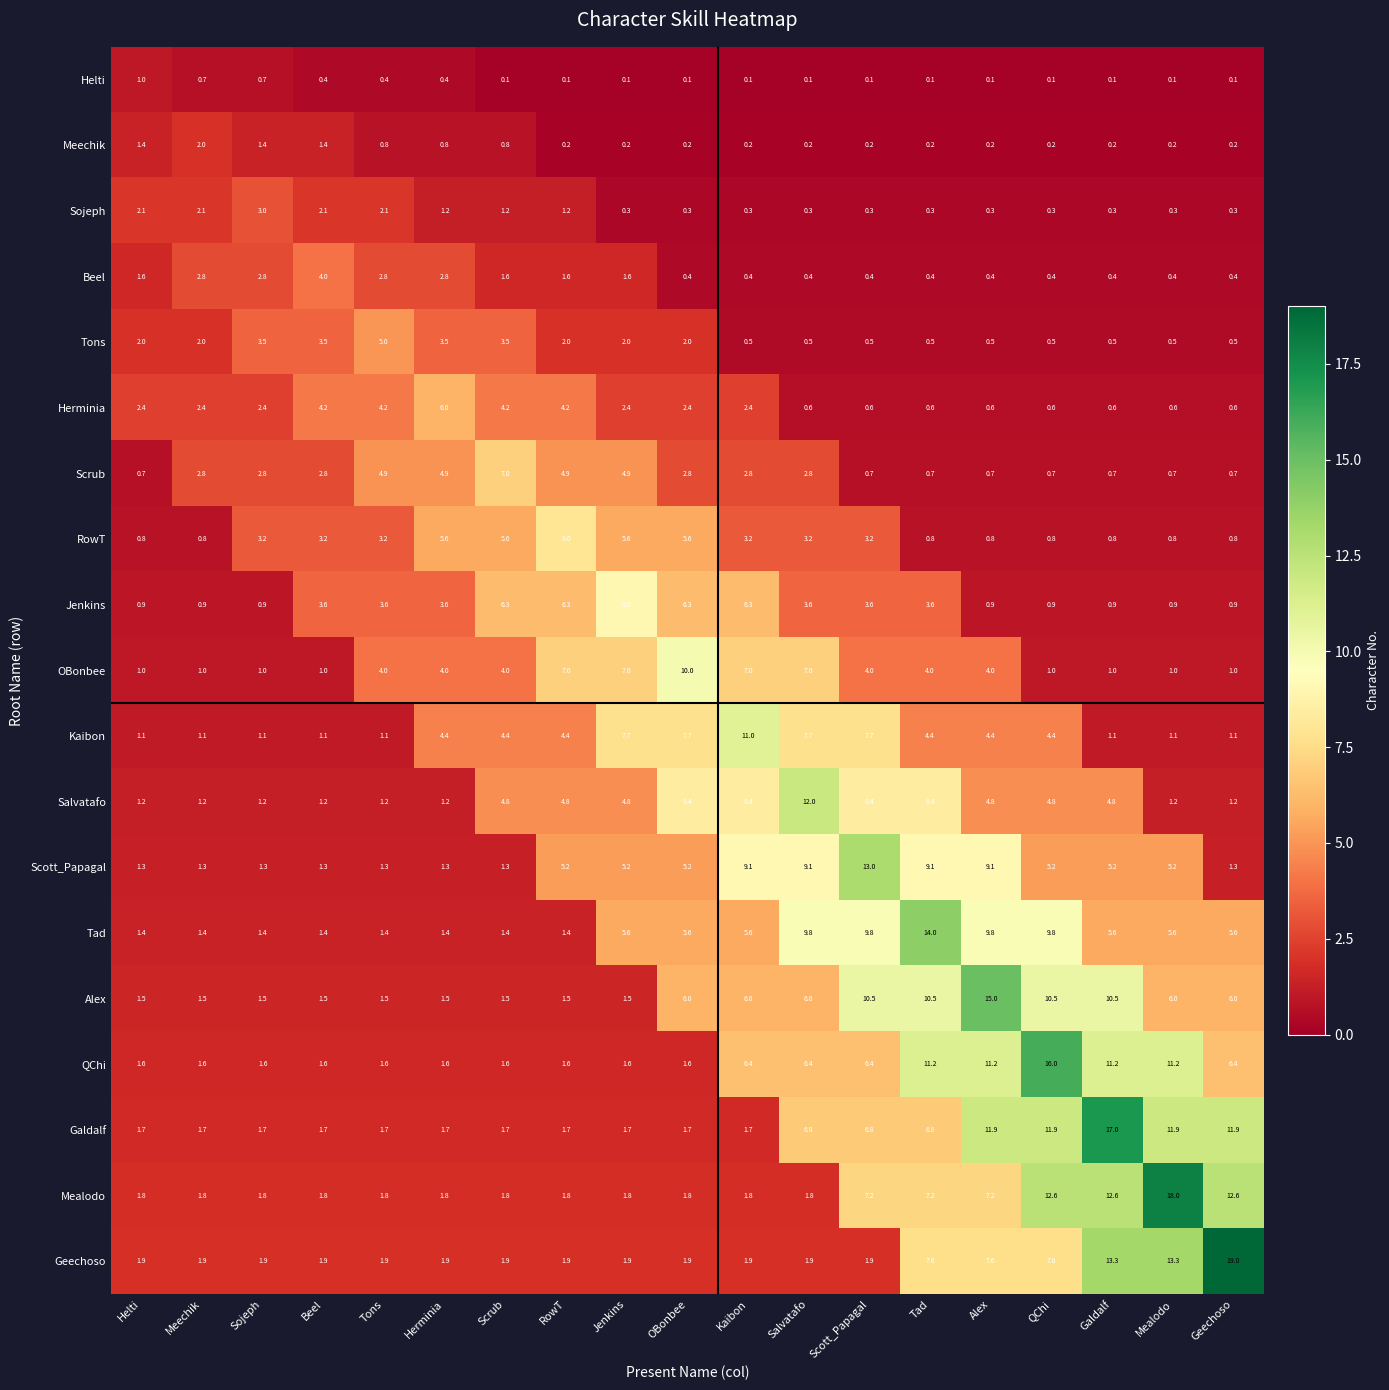

True or false: Tad has a value of 5.6 at Mealodo.

True